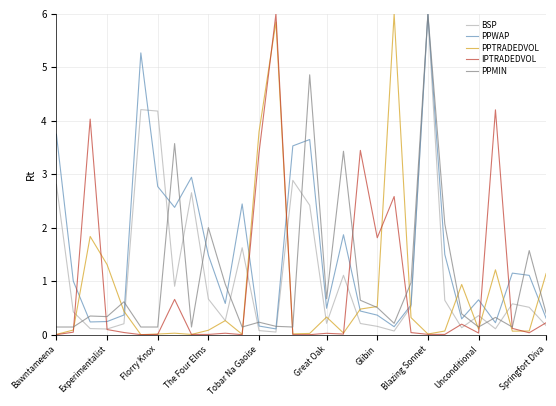

What are all the series names shown in the legend?

BSP, PPWAP, PPTRADEDVOL, IPTRADEDVOL, PPMIN